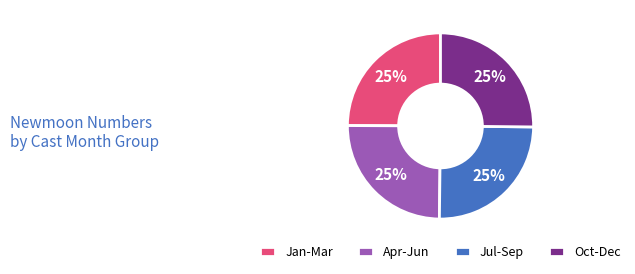

To the nearest percent, what portion does Jul-Sep represent?

25%